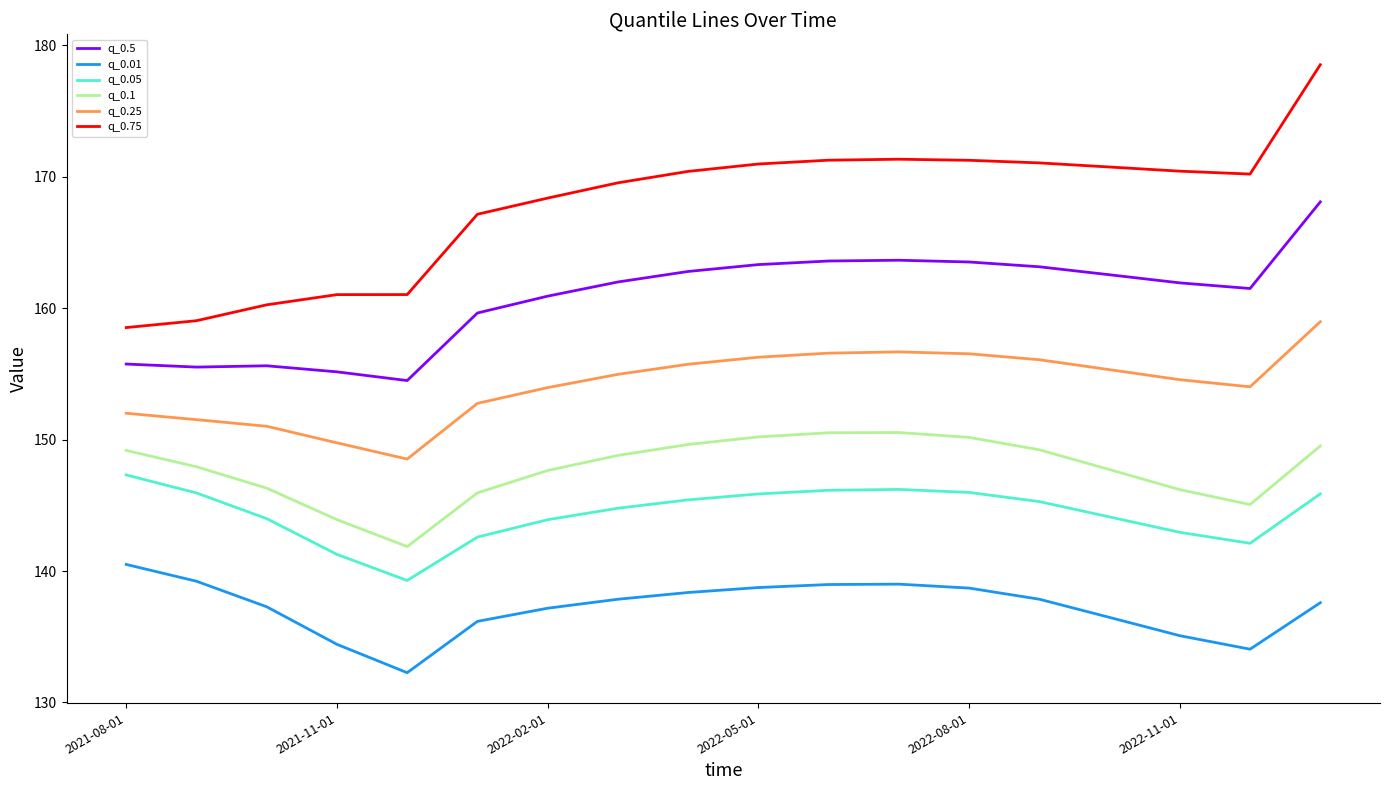

True or false: q_0.75 and q_0.05 cross at least once.

False